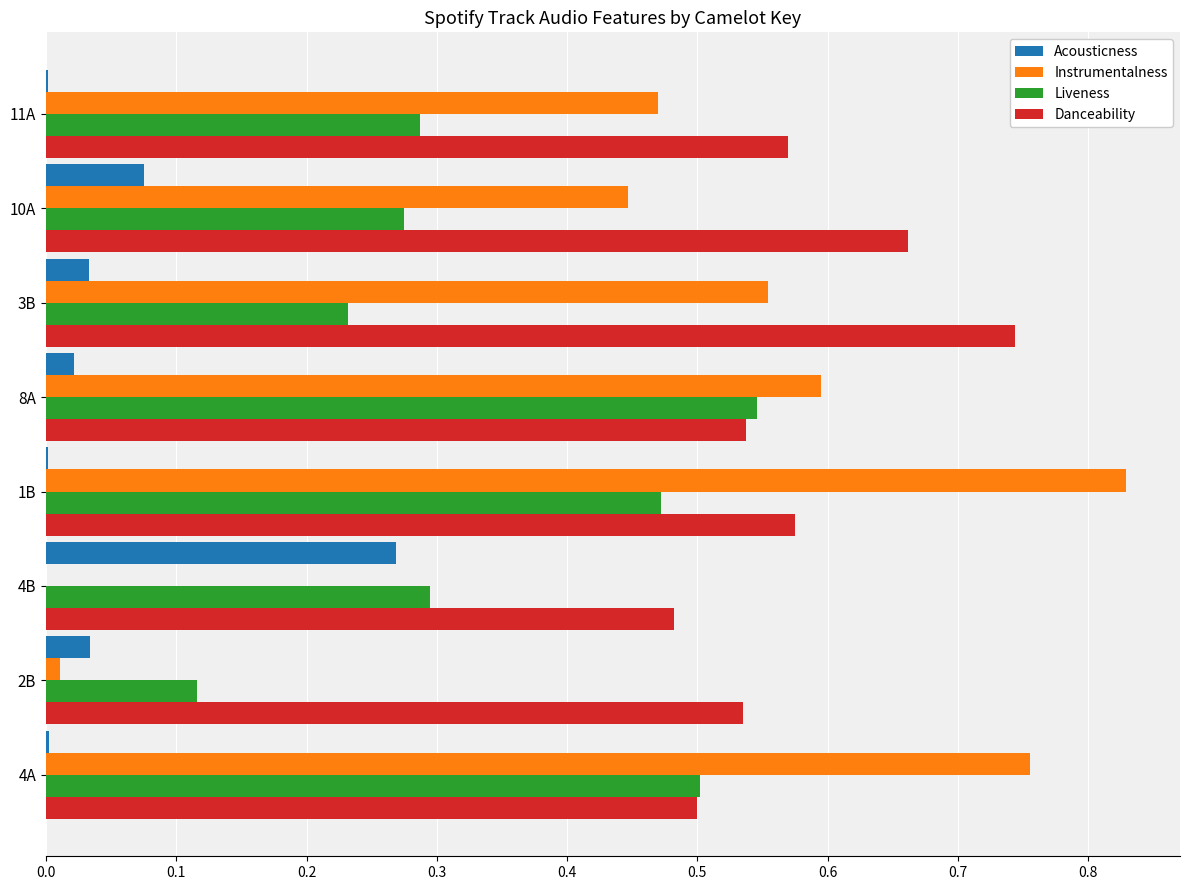

What is the total value across all series at 10A?

1.5